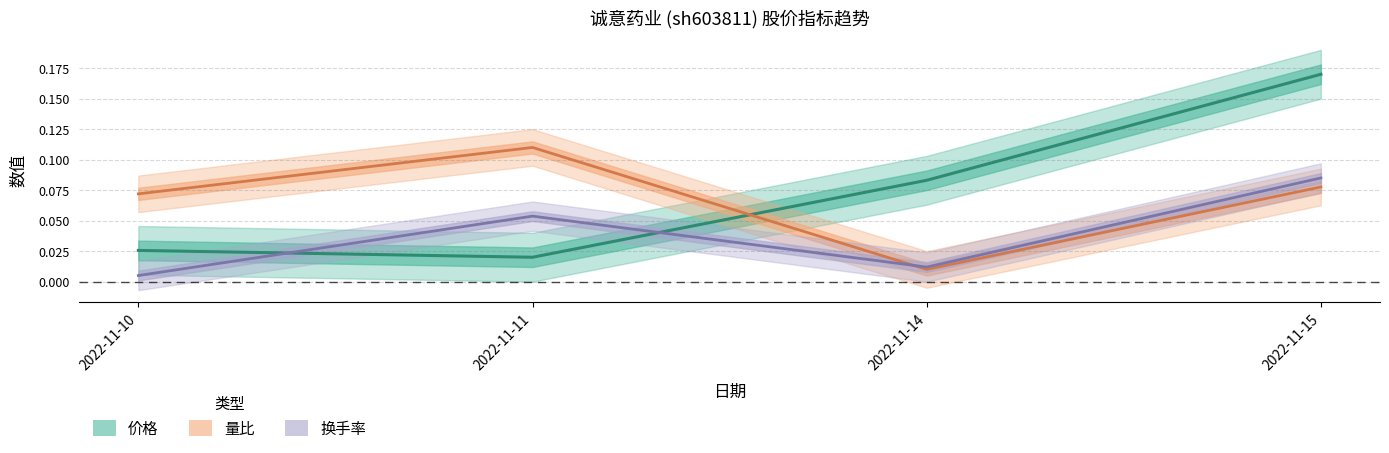

How many categories are shown in the chart?

4